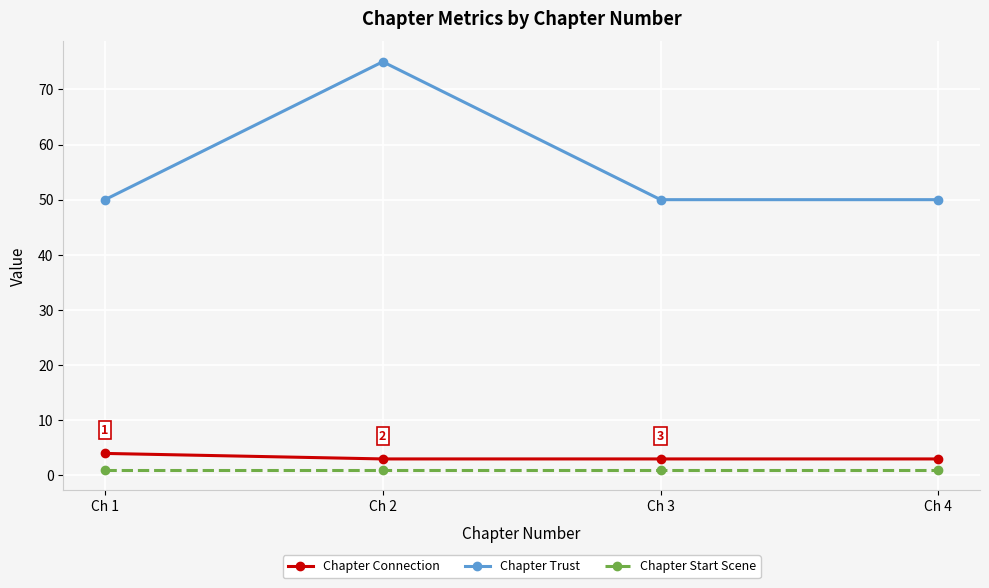

Count the number of categories in the chart.

4